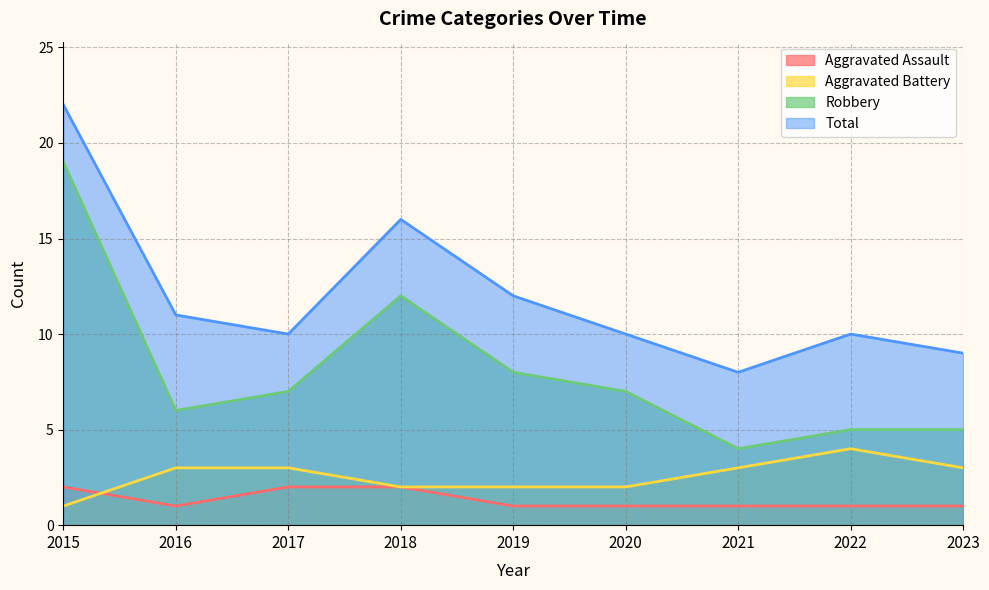

Where is Total nearest to the value 15?

2018